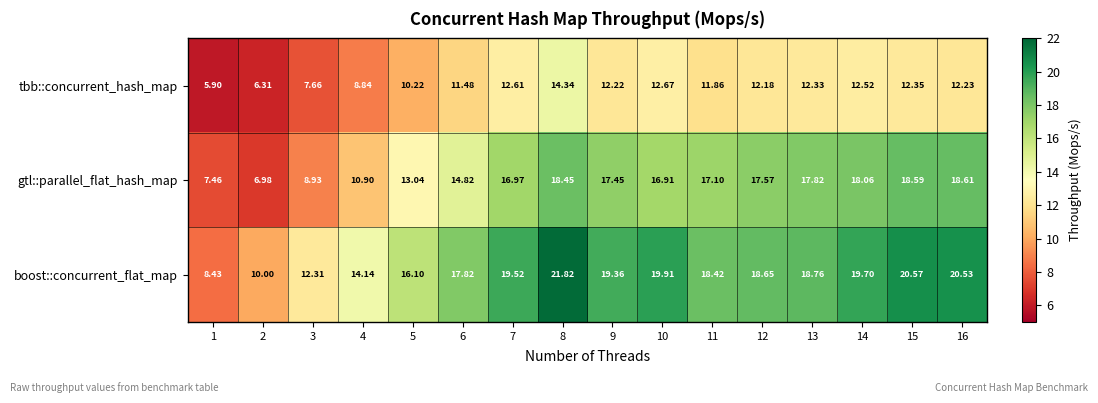

What is the spread (max minus min) of values at 2?

3.7